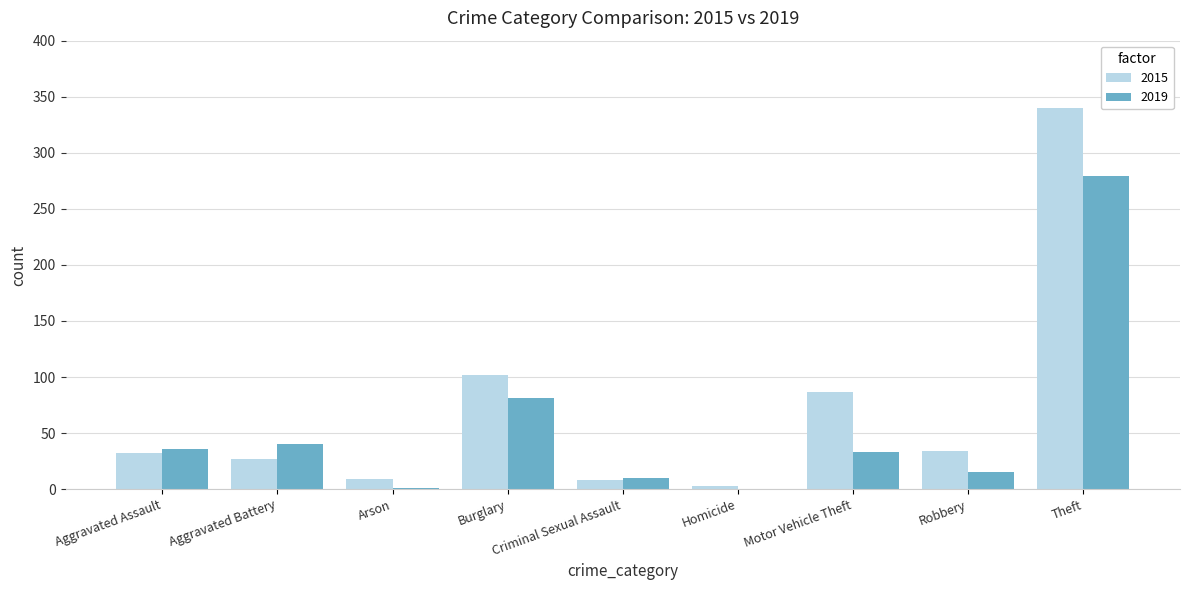

Which series changed the most between Aggravated Assault and Burglary?

2015